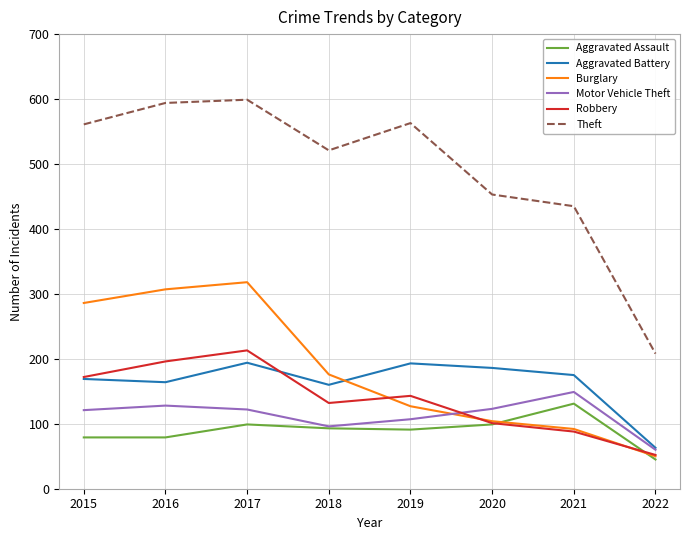

Which category has the lowest value in the Aggravated Assault series?

2022